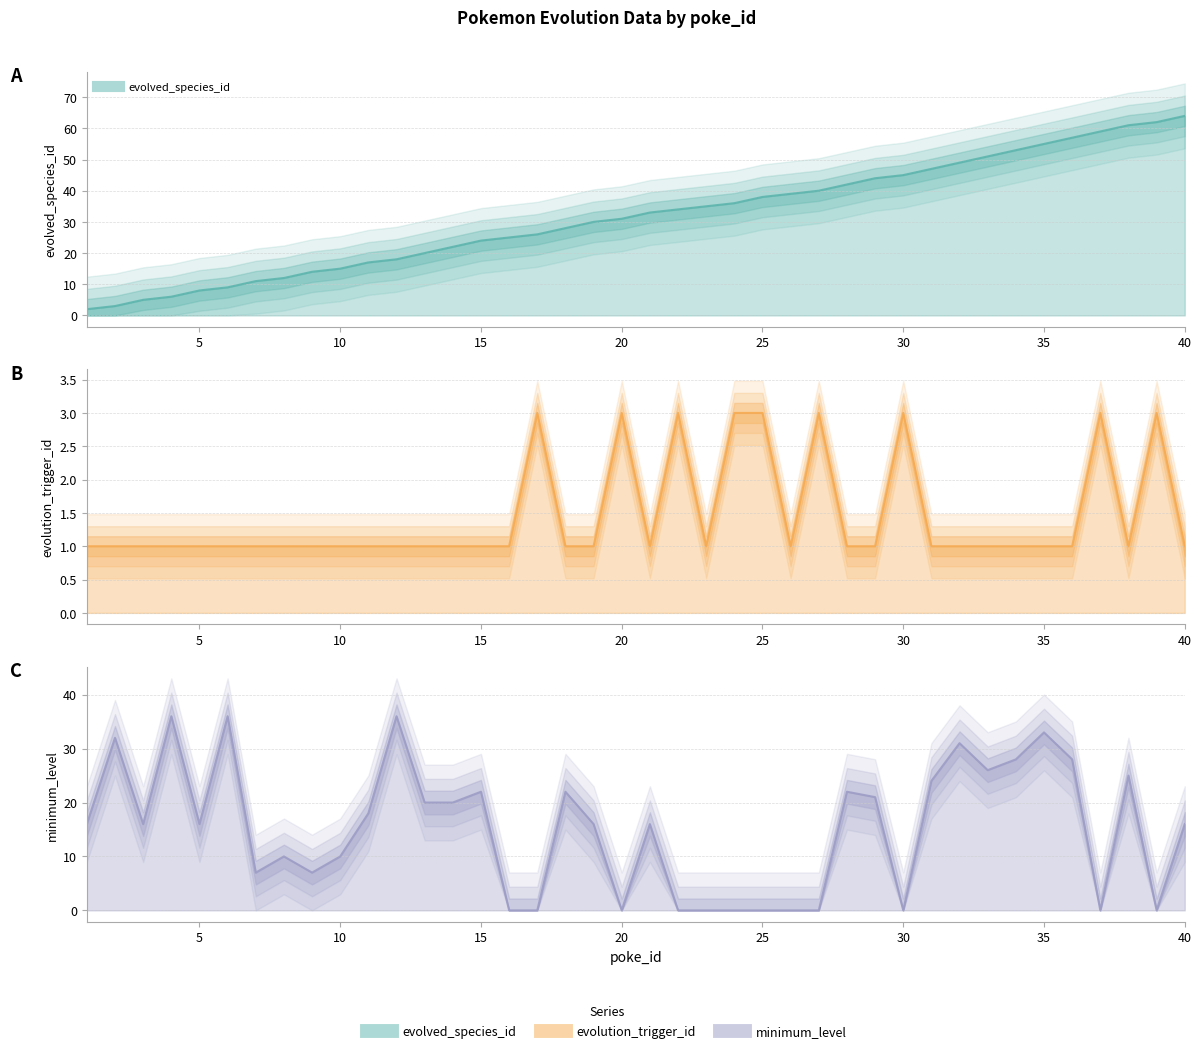

True or false: evolution_trigger_id and evolved_species_id cross at least once.

False